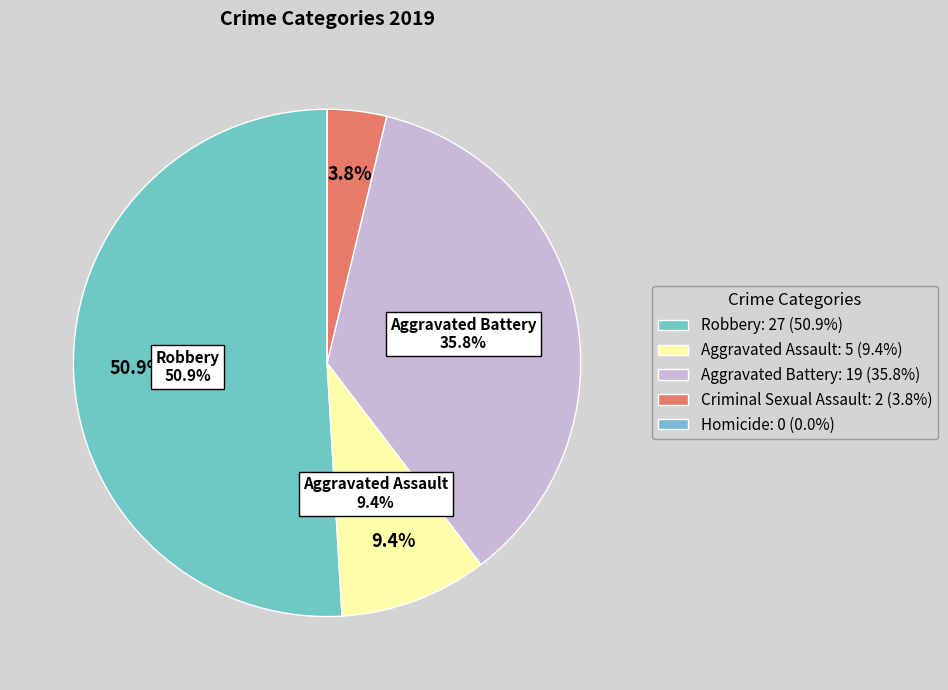

To the nearest percent, what is the average slice percentage?

20%